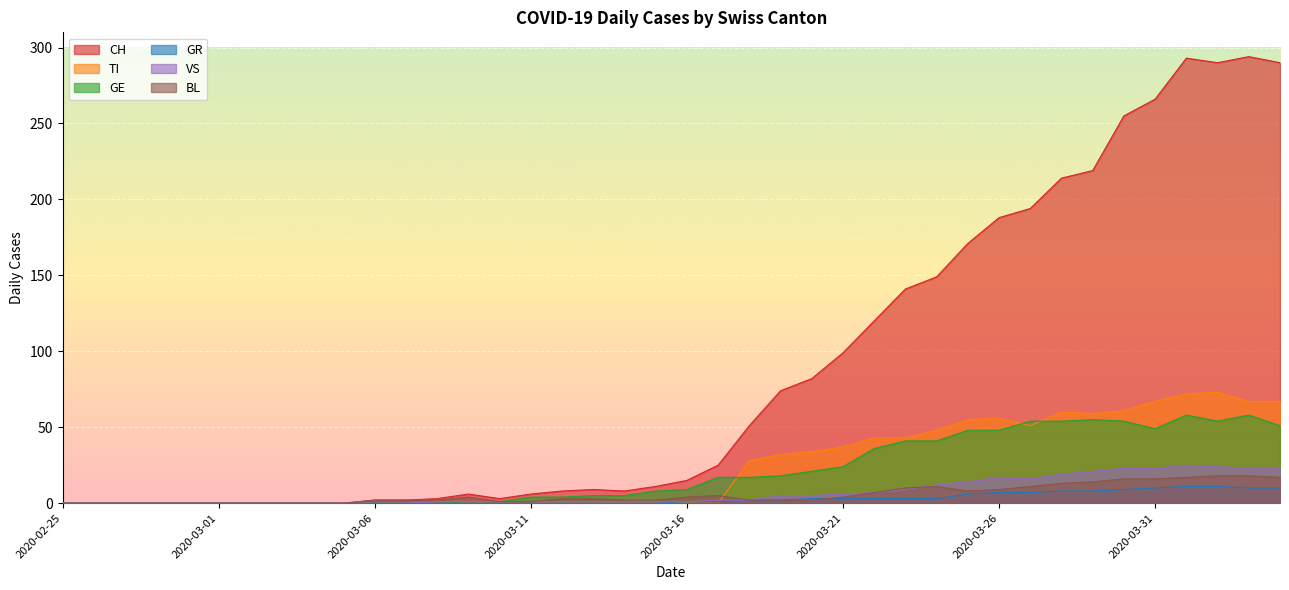

True or false: GE has more than 0 points higher than both neighbors.

True